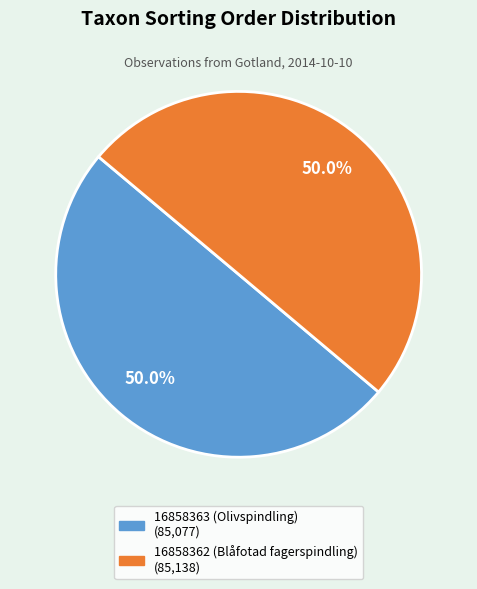

What percentage do 16858362 (Blåfotad fagerspindling) and 16858363 (Olivspindling) together represent?

100.0%